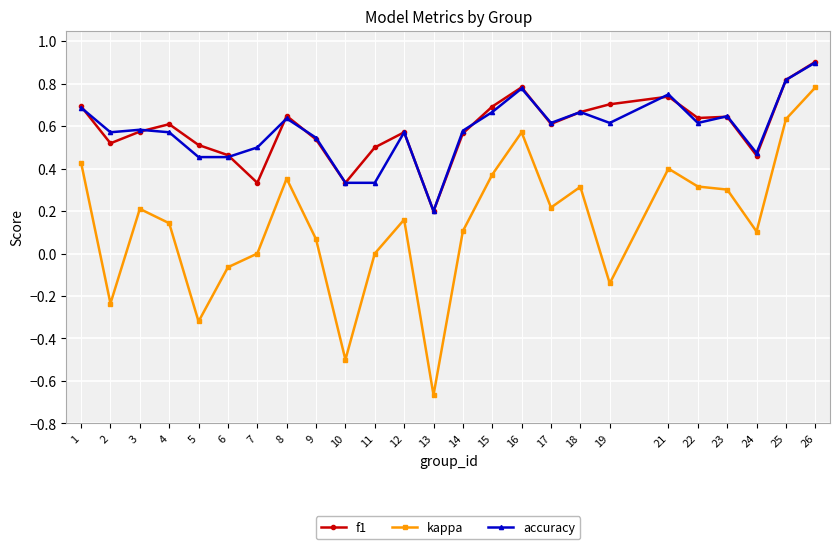

True or false: kappa and accuracy cross at least once.

False